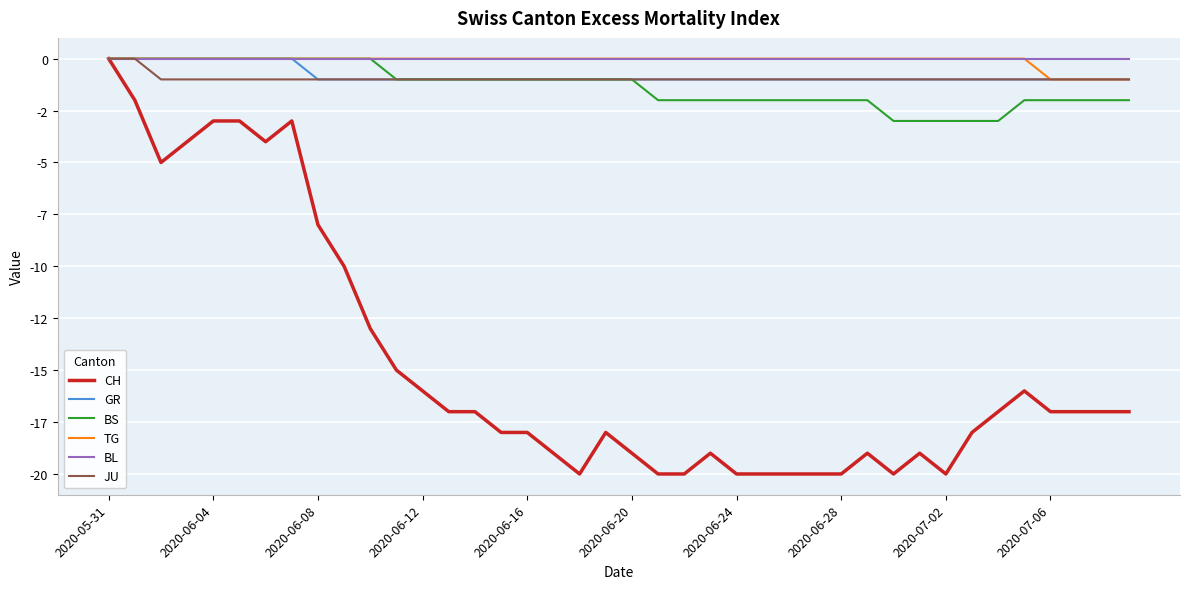

What are all the series names shown in the legend?

CH, GR, BS, TG, BL, JU